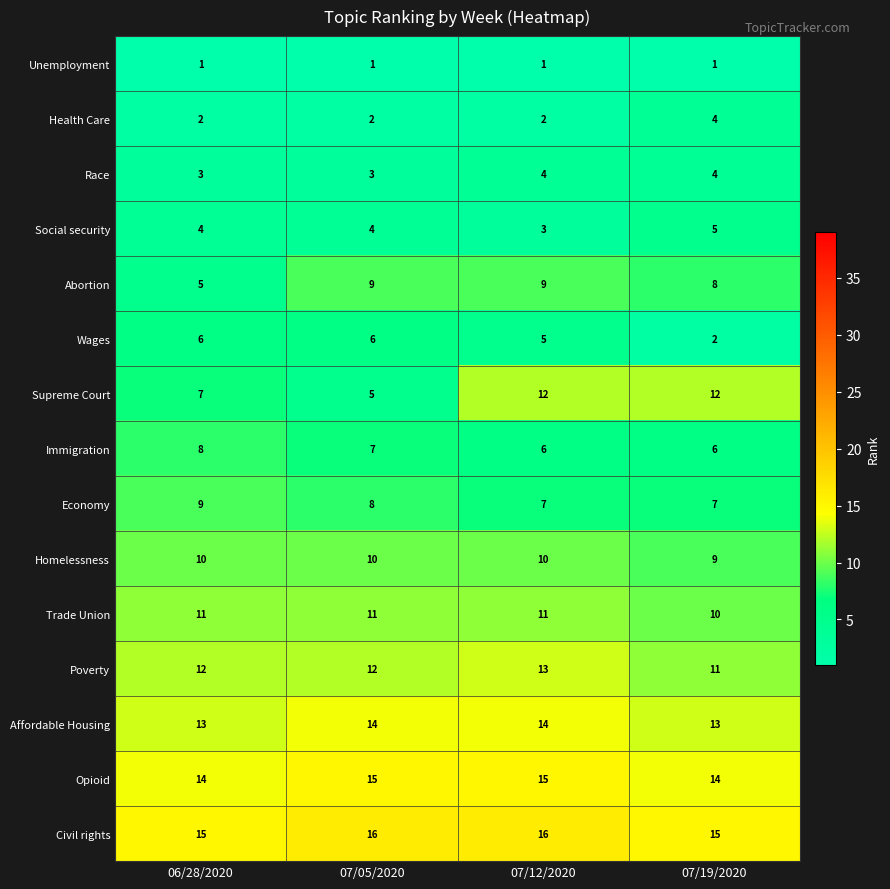

Count the Civil rights values in the range 15 to 16.

4